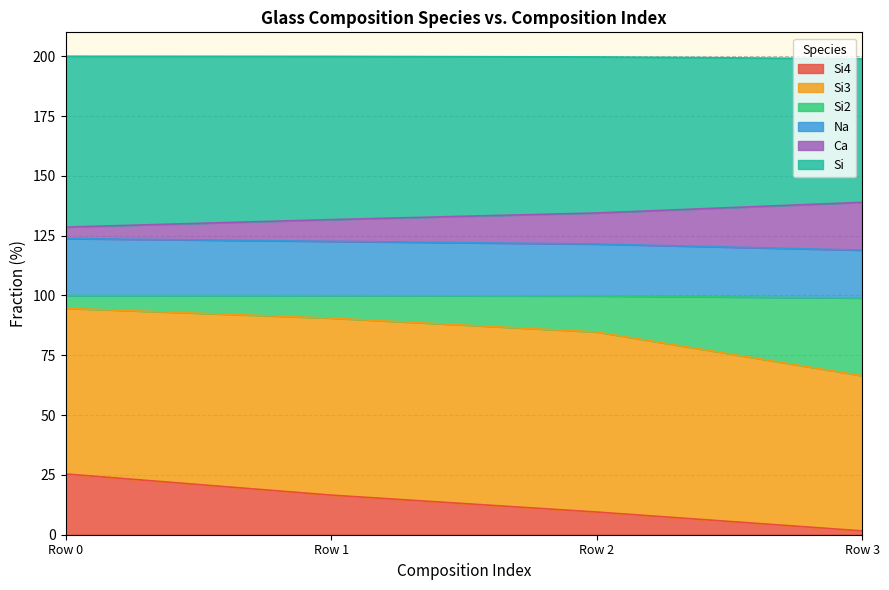

What is the total value across all series at Row 2?

199.7